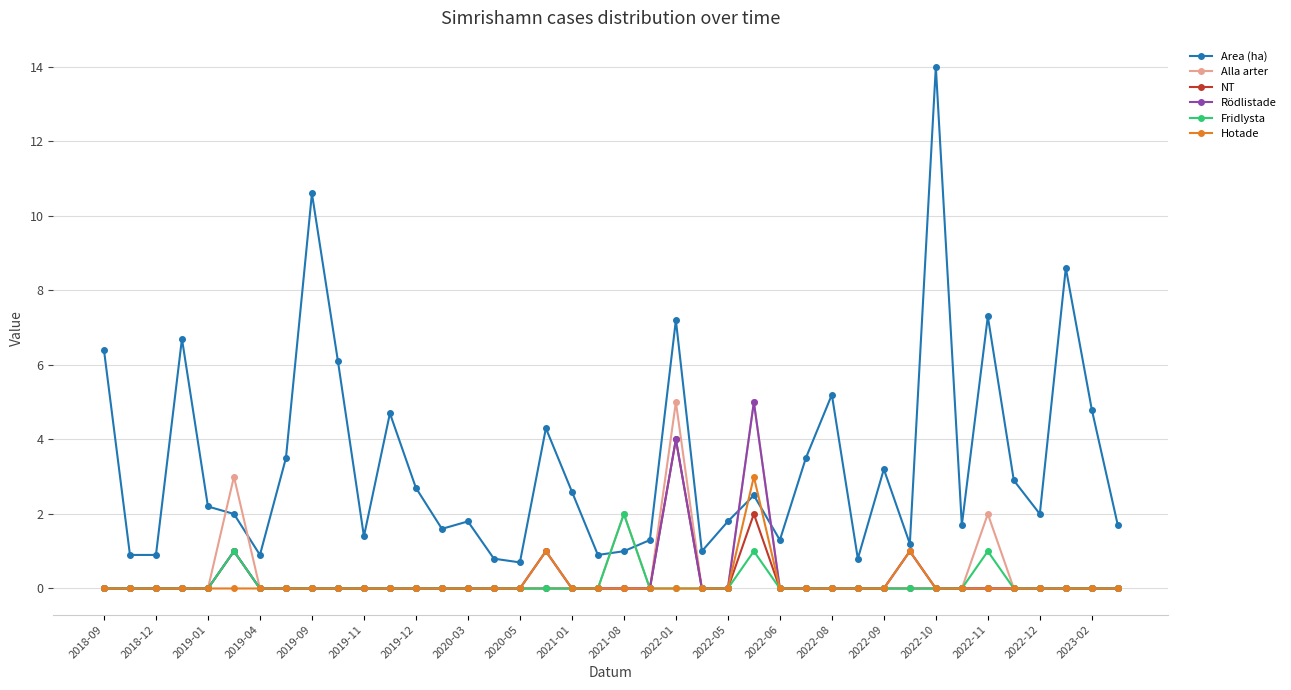

What is the highest value of the Hotade series?

3.0